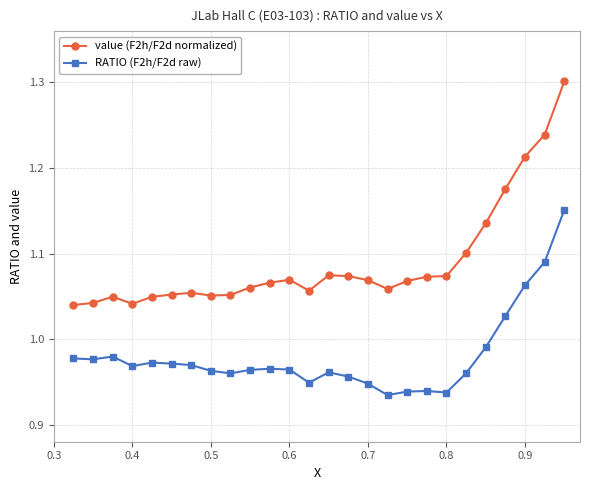

Count the value (F2h/F2d normalized) values in the range 1 to 2.

26